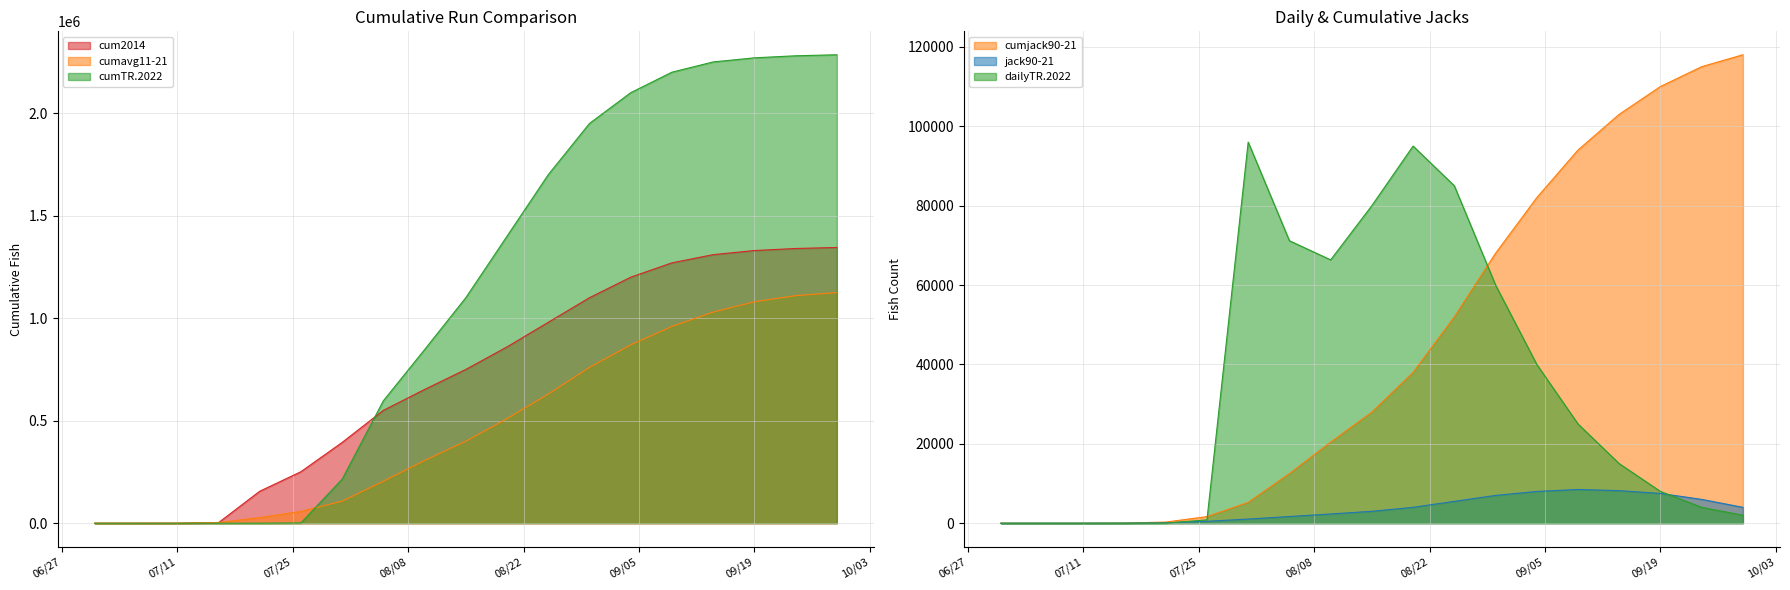

What is the maximum value for cumjack90-21?

118000.0